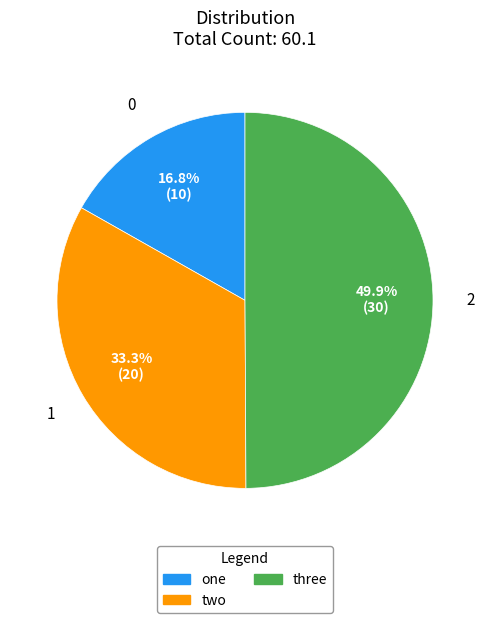

How much of the chart is everything except three?

50.1%